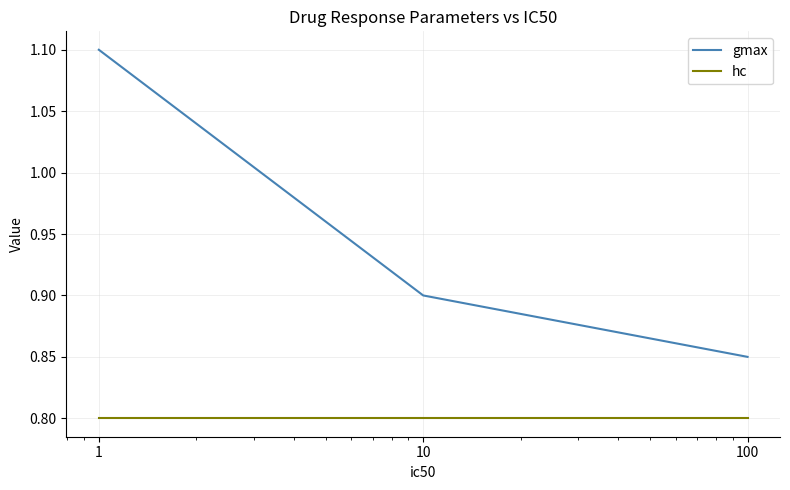

Which series has the largest range (max minus min)?

gmax